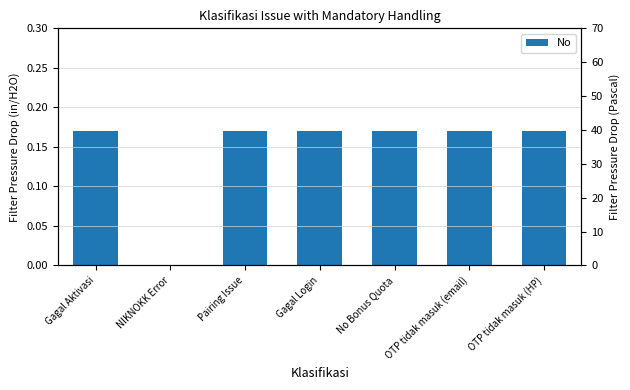

Which category has the highest value across all series?

Gagal Aktivasi